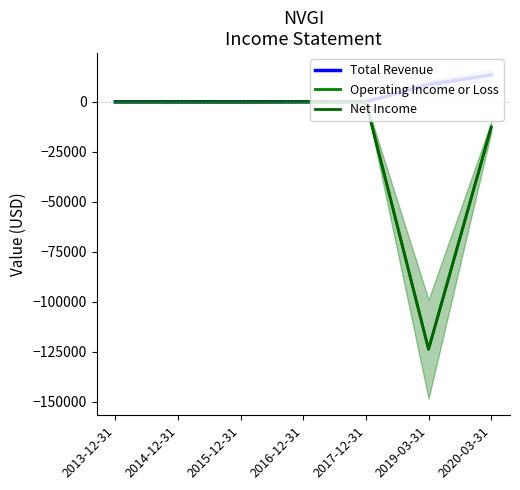

What is the total value across all series at 2019-03-31?

-238700